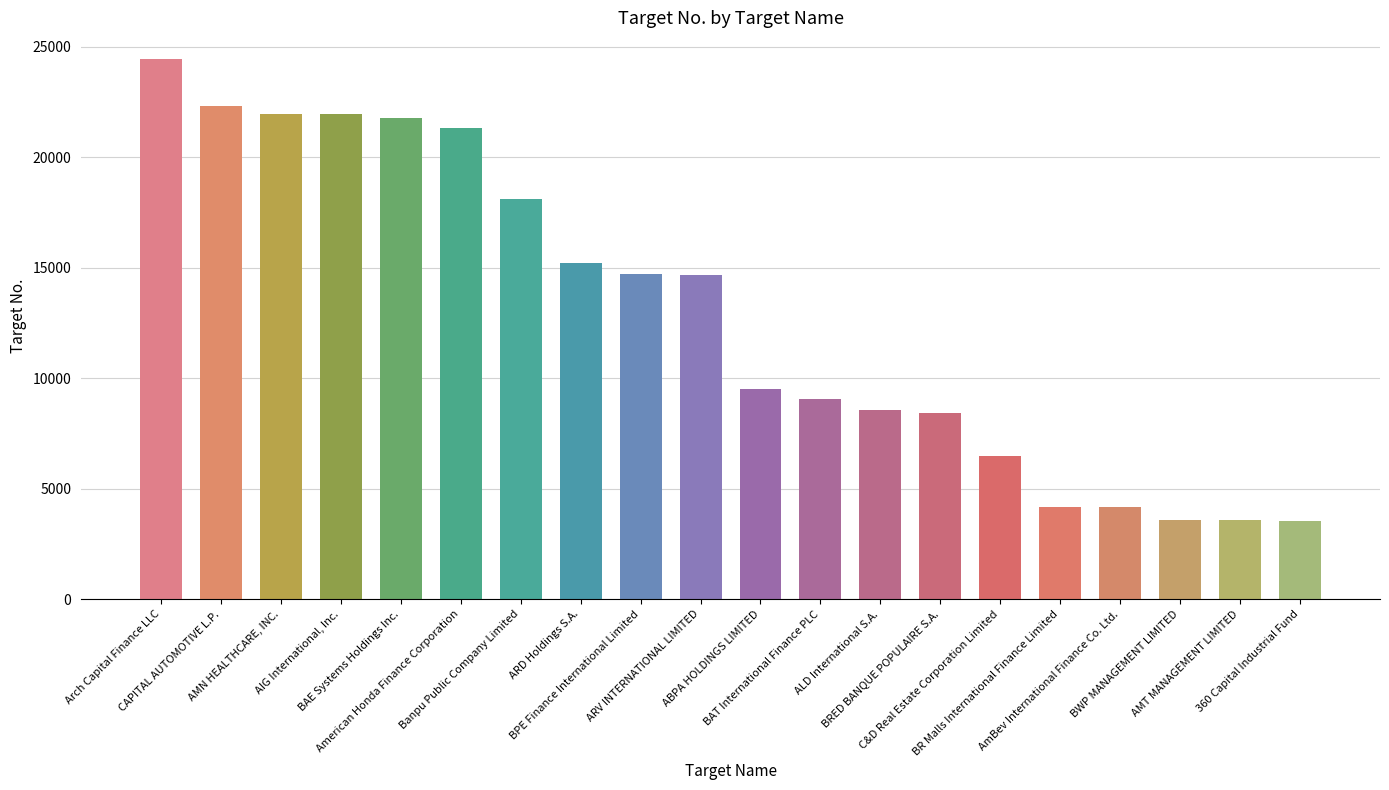

The chart shows a value of 15027 at CAPITAL AUTOMOTIVE L.P.. True or false?

False